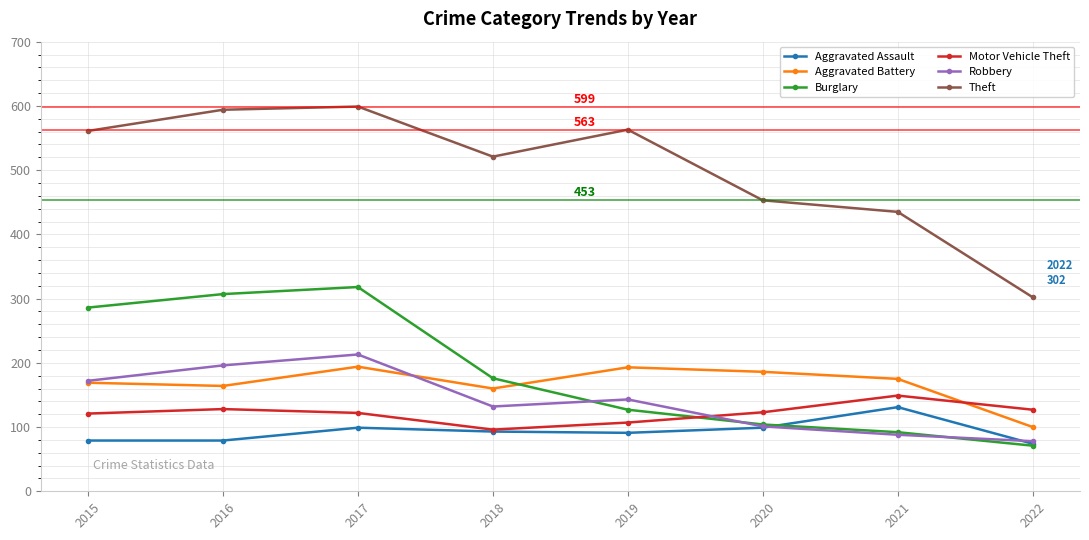

At 2017, list the series in order from smallest to largest.

Aggravated Assault, Motor Vehicle Theft, Aggravated Battery, Robbery, Burglary, Theft